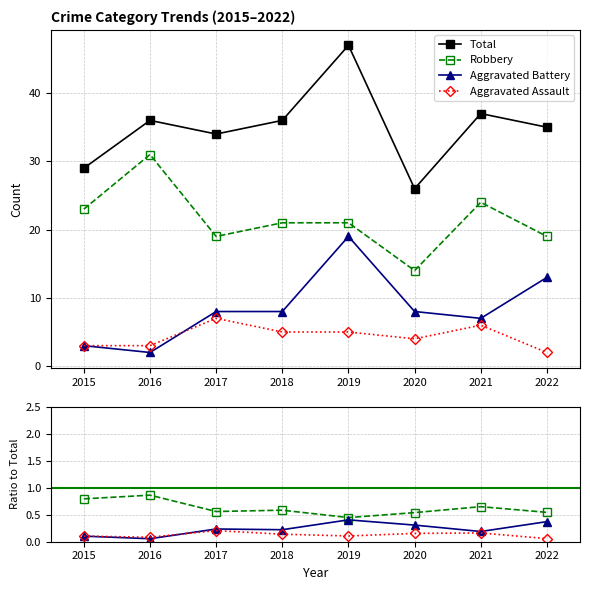

Is the value of Robbery at 2021 greater than the value of Aggravated Assault at 2019?

Yes